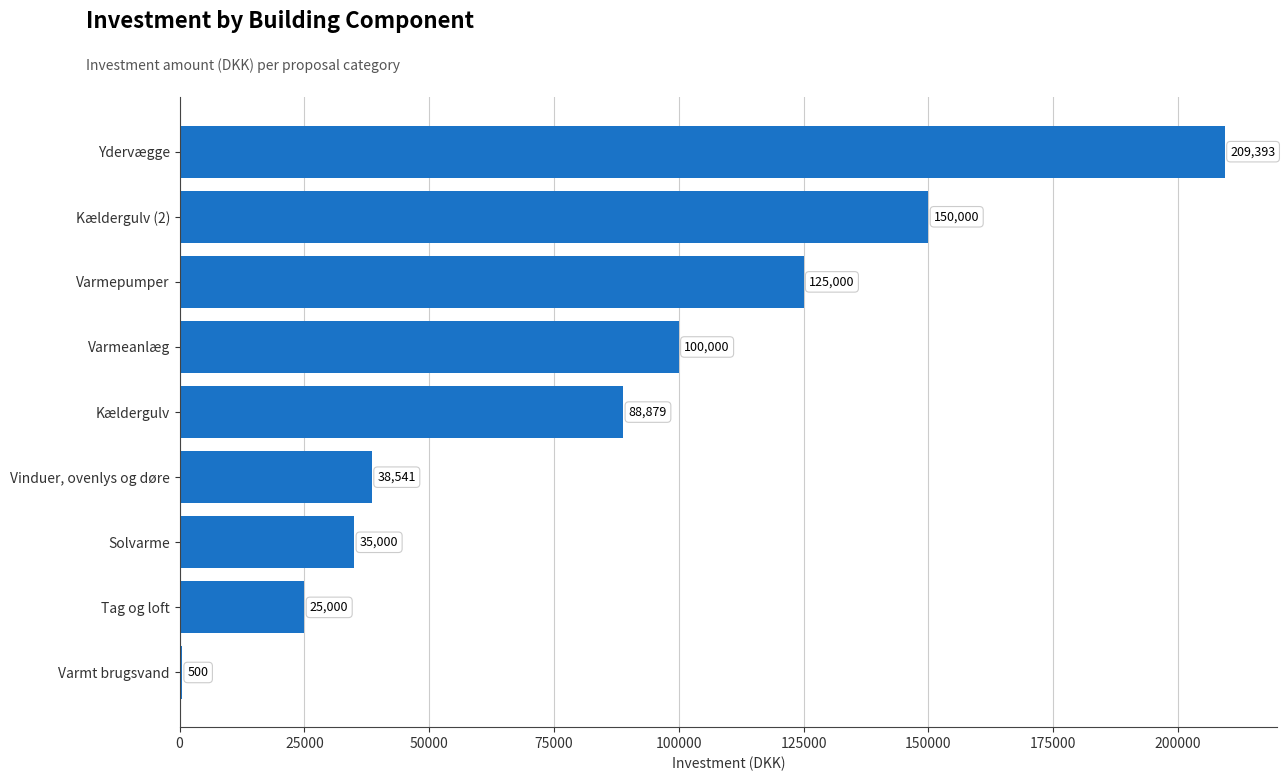

The chart shows a value of 150000 at Kældergulv (2). True or false?

True